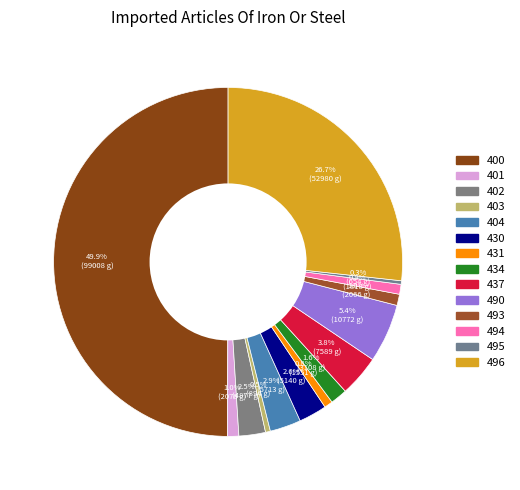

How many segments does this pie chart have?

14